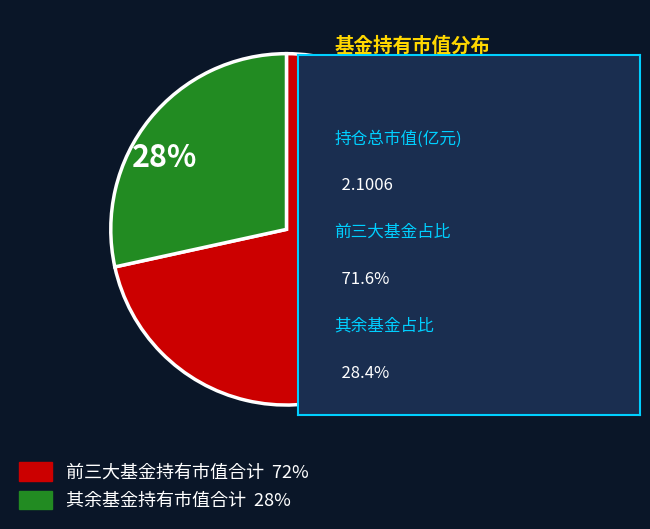

How many segments does this pie chart have?

2